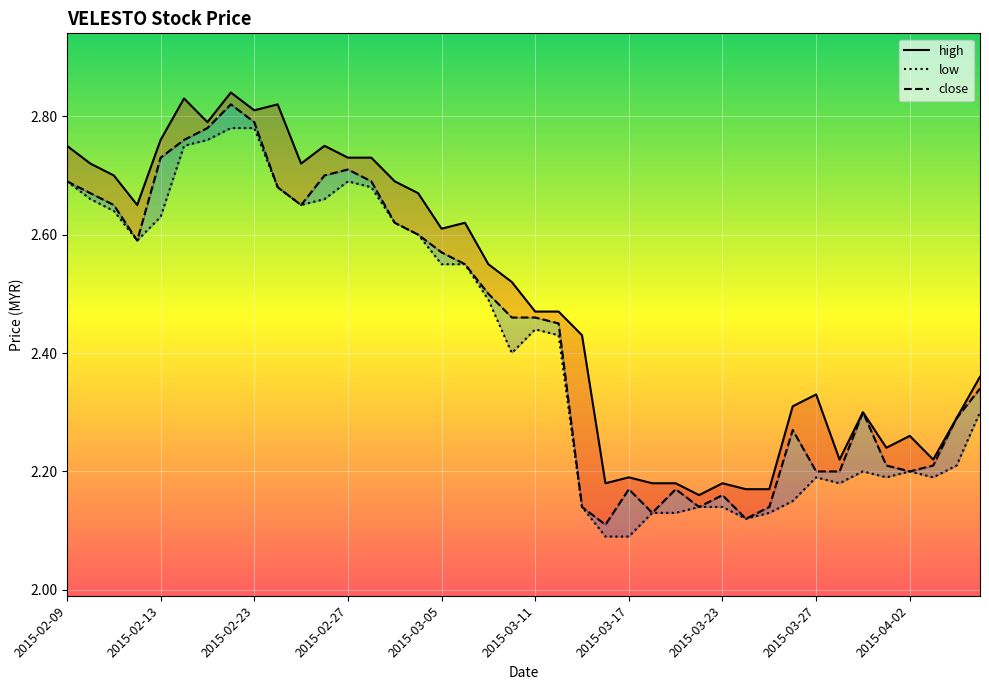

How many low values are between 2 and 3?

40